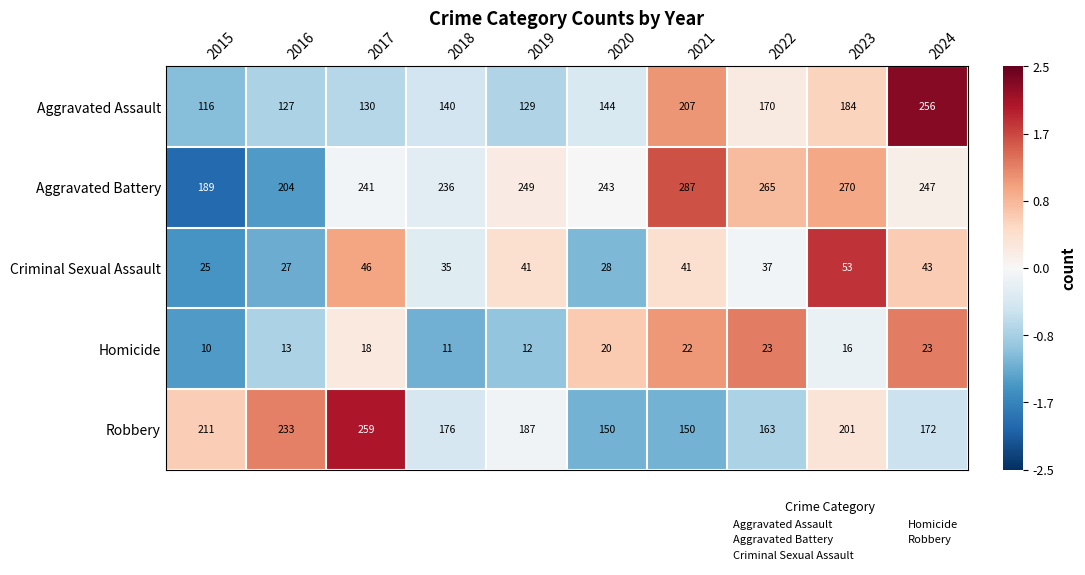

What is the total value across all series at 2016?

604